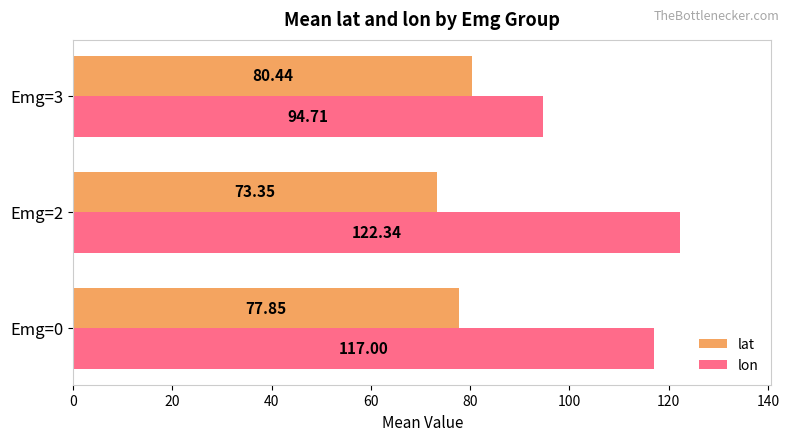

List the labels in order of lat value, smallest first.

Emg=2, Emg=0, Emg=3